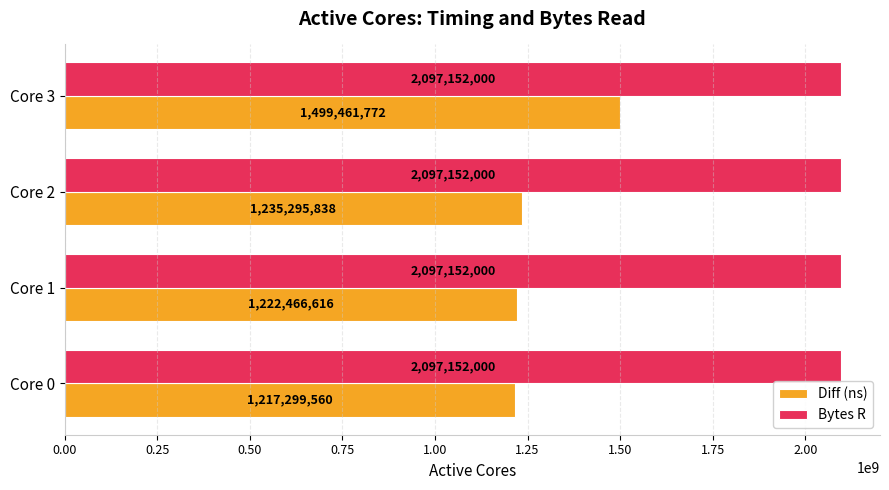

Between Core 0 and Core 1, which series saw the biggest shift?

Diff (ns)